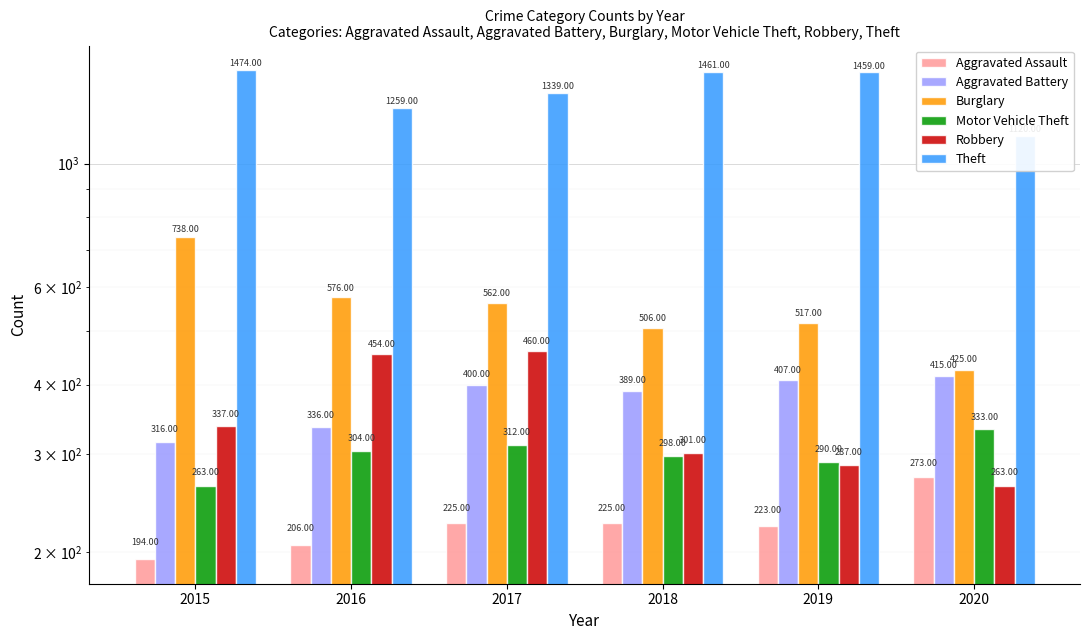

What are all the series names shown in the legend?

Aggravated Assault, Aggravated Battery, Burglary, Motor Vehicle Theft, Robbery, Theft